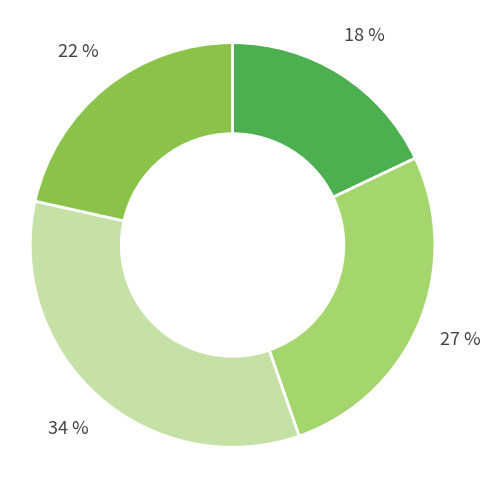

Does any single category account for the majority?

No